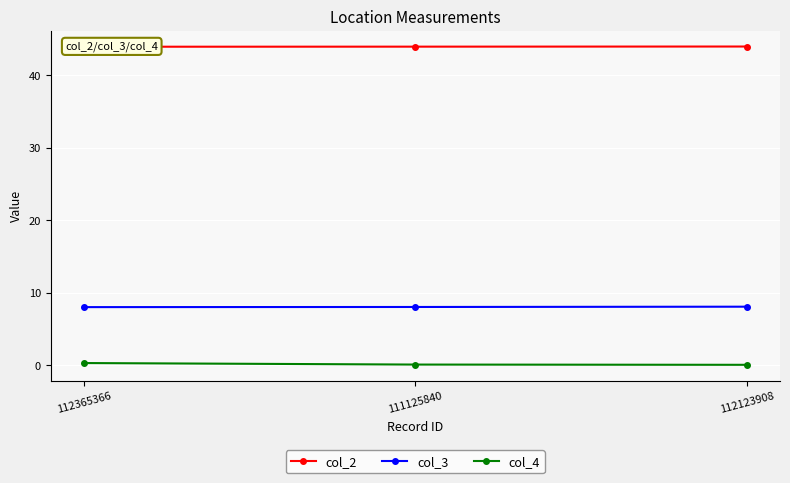

Which series has the largest total across all categories?

col_2